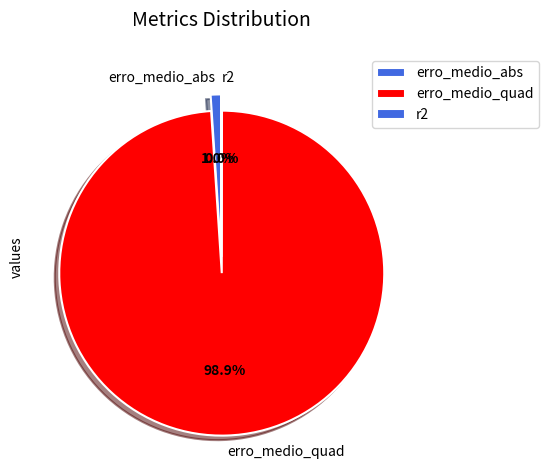

Does erro_medio_abs represent more than half of the total?

No